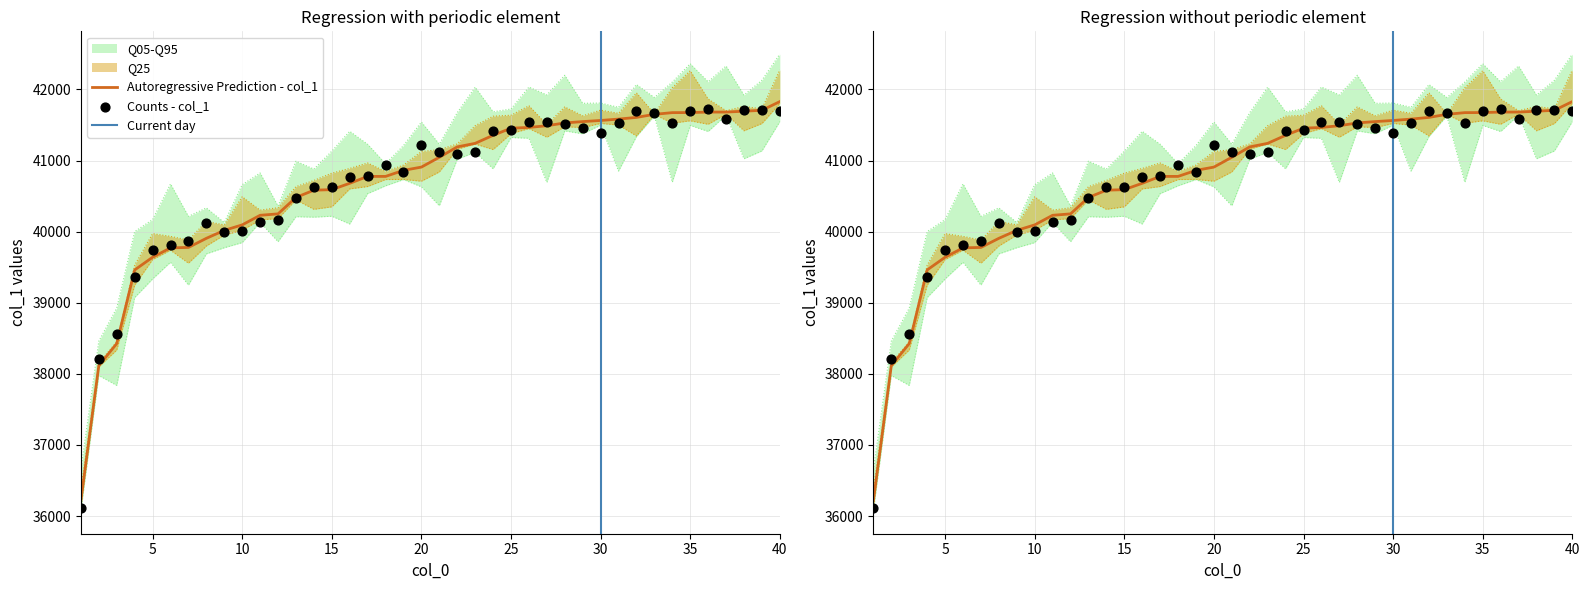

What is the ratio of the value at 4 to the value at 23?

1.0